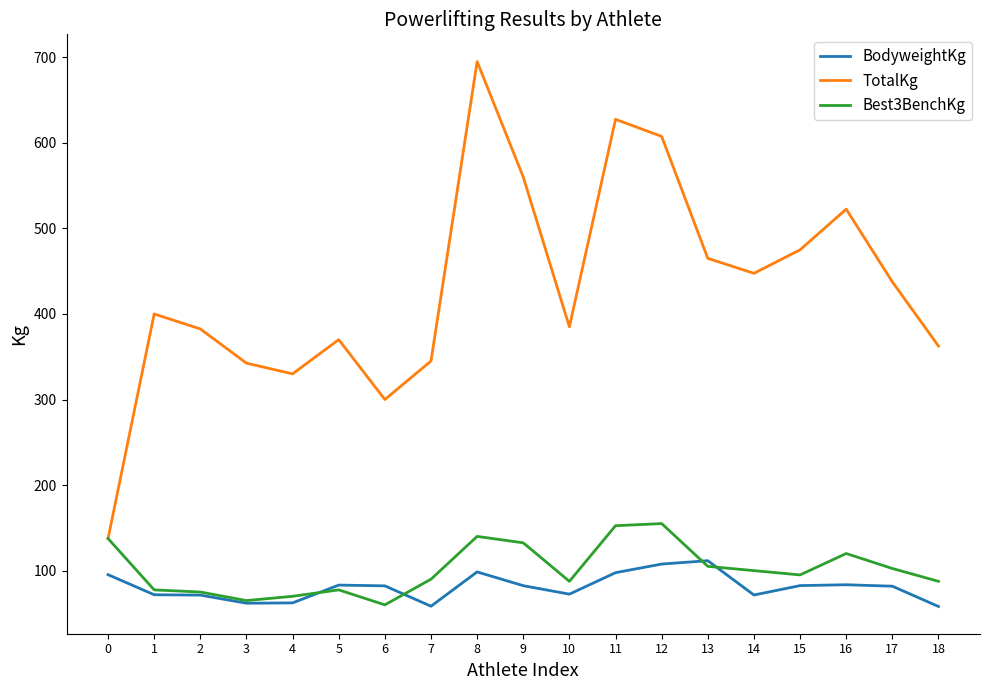

True or false: Best3BenchKg has a value of 162.9 at 15.

False